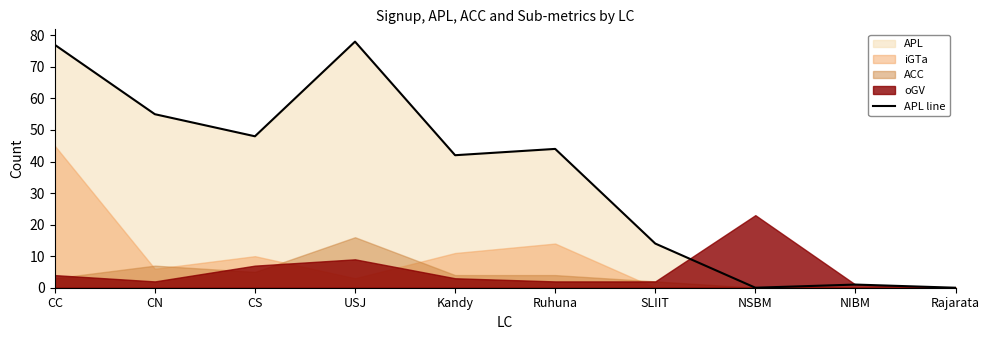

List the labels in order of value, largest first.

USJ, CC, CN, CS, Ruhuna, Kandy, SLIIT, NIBM, NSBM, Rajarata